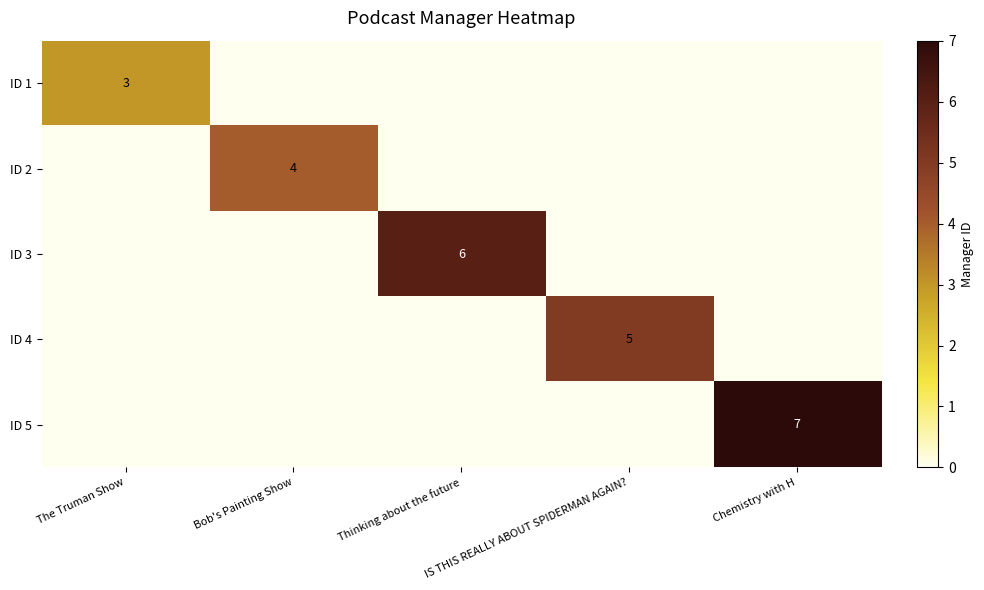

What is the difference between the maximum and second lowest values in the ID 5 series?

7